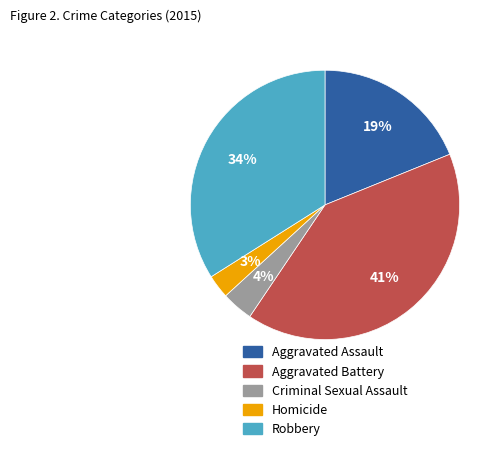

The Robbery slice represents 34% of the pie. True or false?

True